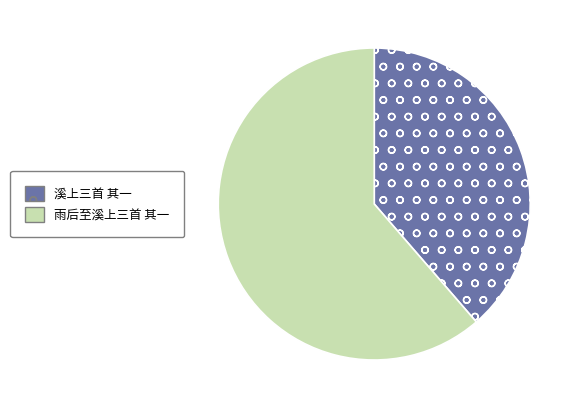

Do 雨后至溪上三首 其一 and 溪上三首 其一 together represent more than half of the pie?

Yes